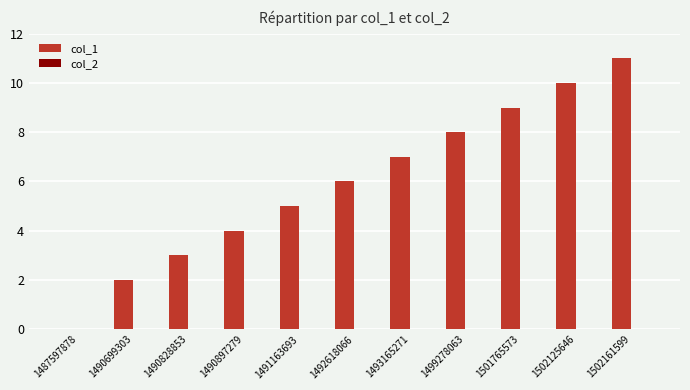

Reading left to right, what are all the values shown in this chart?

1487597878=0	1490699303=2	1490828853=3	1490897279=4	1491163693=5	1492618066=6	1493165271=7	1499278063=8	1501765573=9	1502125646=10	1502161599=11